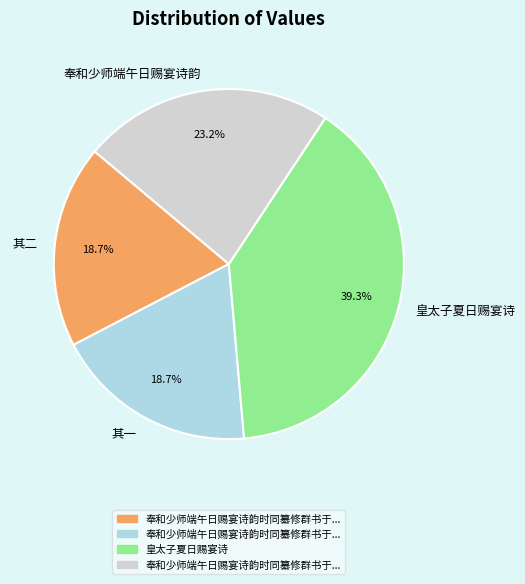

What is the largest slice in the pie chart?

皇太子夏日赐宴诗